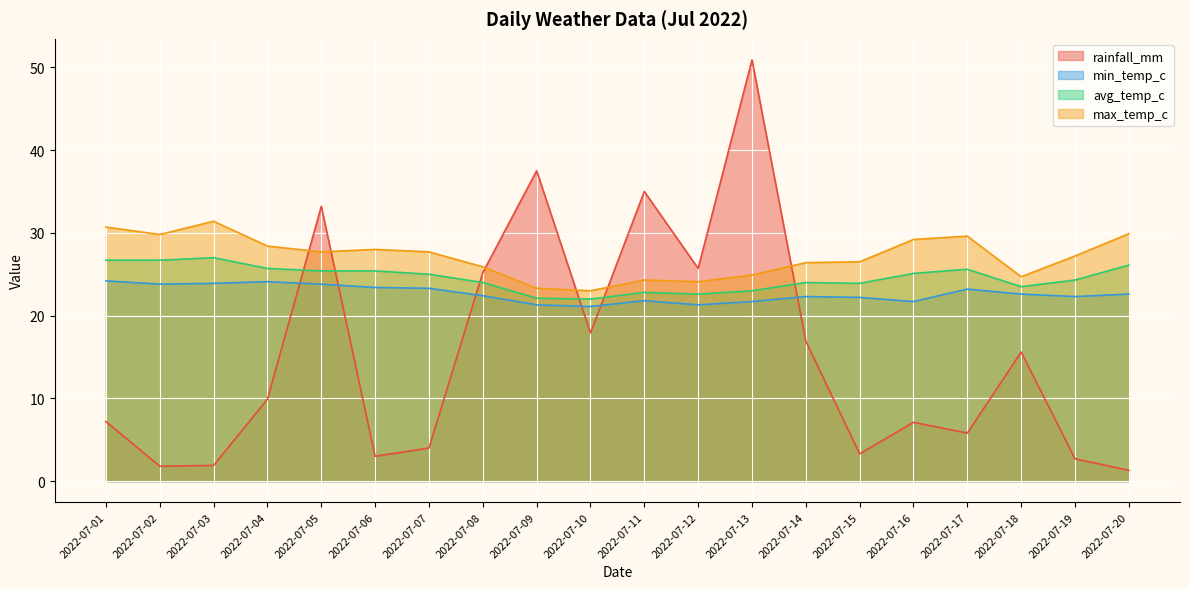

What is the sum of the rainfall_mm values at 2022-07-19 and 2022-07-02?

4.5